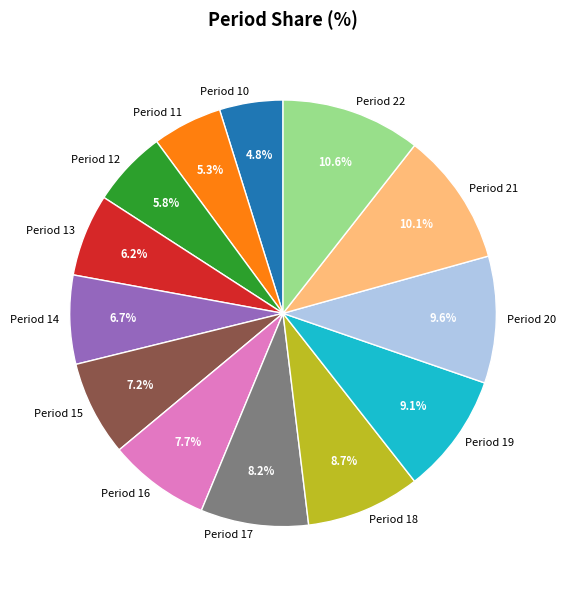

The Period 12 slice represents 1% of the pie. True or false?

False